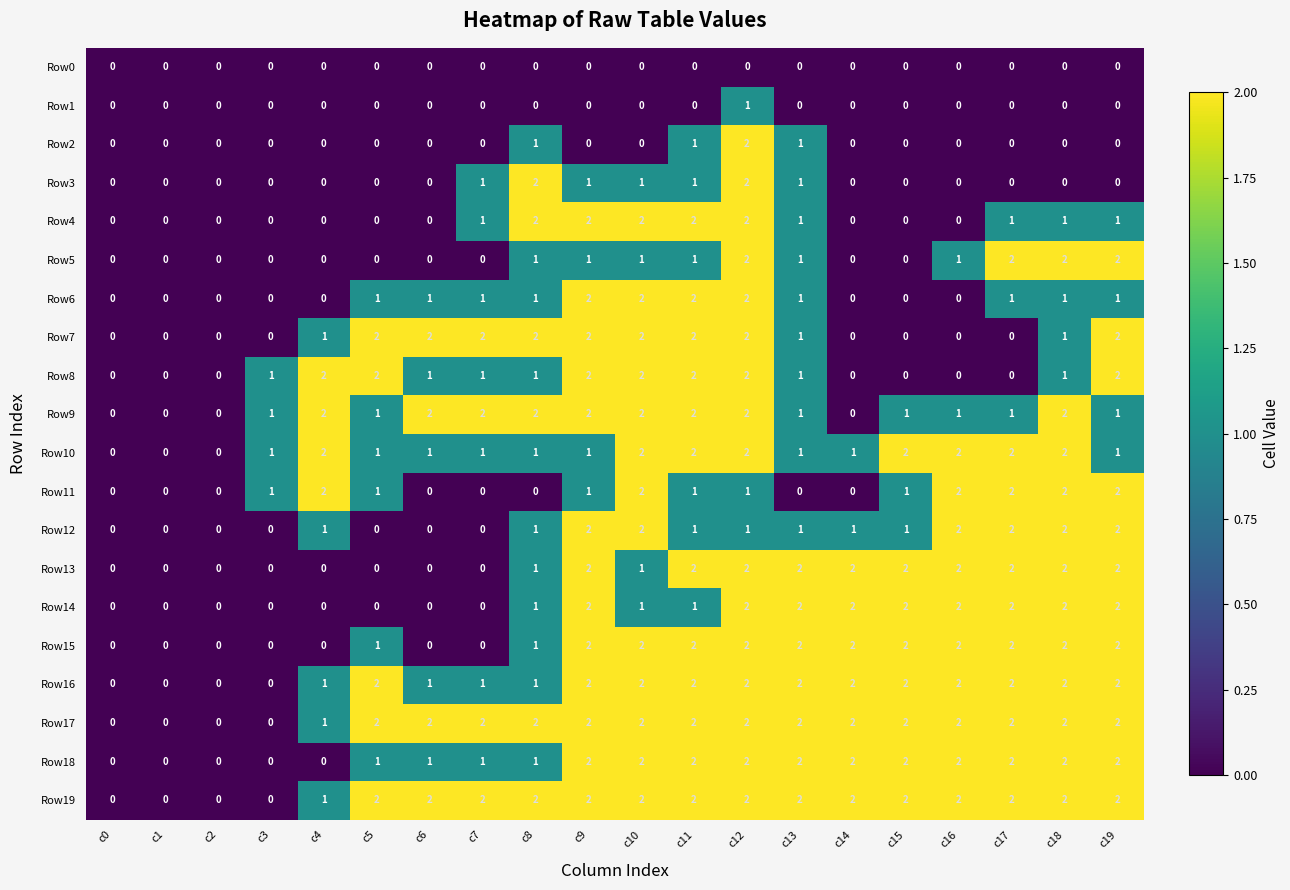

What is the sum of all Row4 values?

15